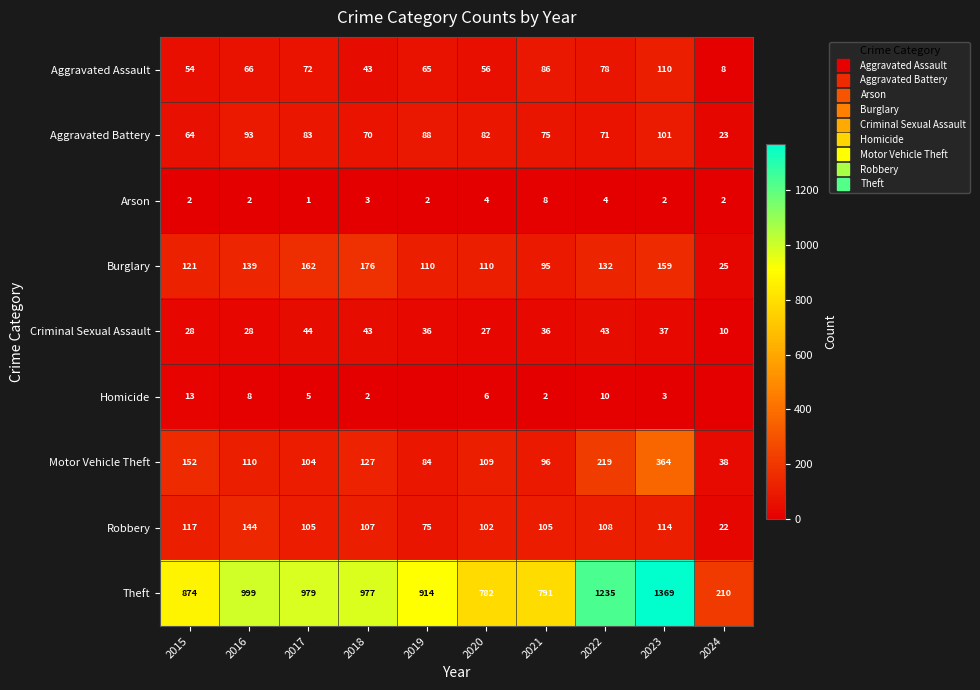

What is the sum of the Aggravated Assault values at 2017 and 2015?

126